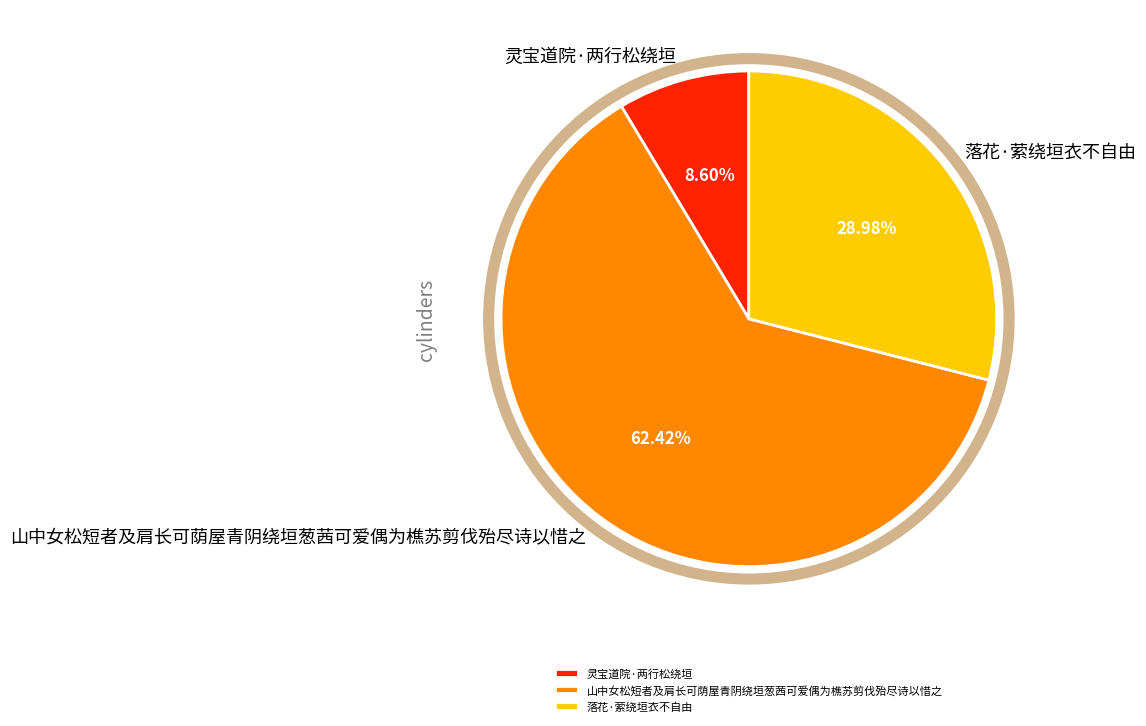

Do 灵宝道院·两行松绕垣 and 山中女松短者及肩长可荫屋青阴绕垣葱茜可爱偶为樵苏剪伐殆尽诗以惜之 together represent more than half of the pie?

Yes